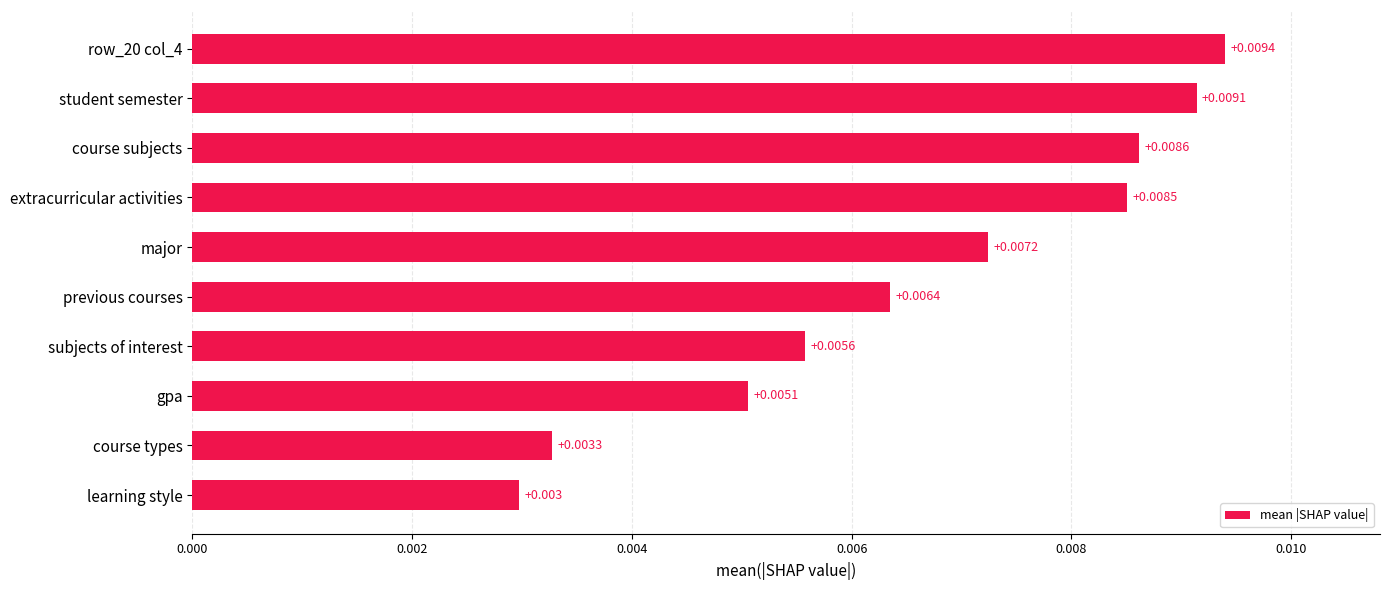

List the labels in order of value, smallest first.

learning style, course types, gpa, subjects of interest, previous courses, major, extracurricular activities, course subjects, student semester, row_20 col_4